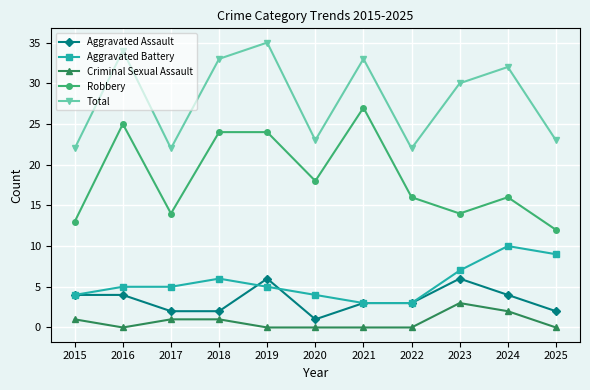

True or false: Aggravated Battery has more than 1 points higher than both neighbors.

True